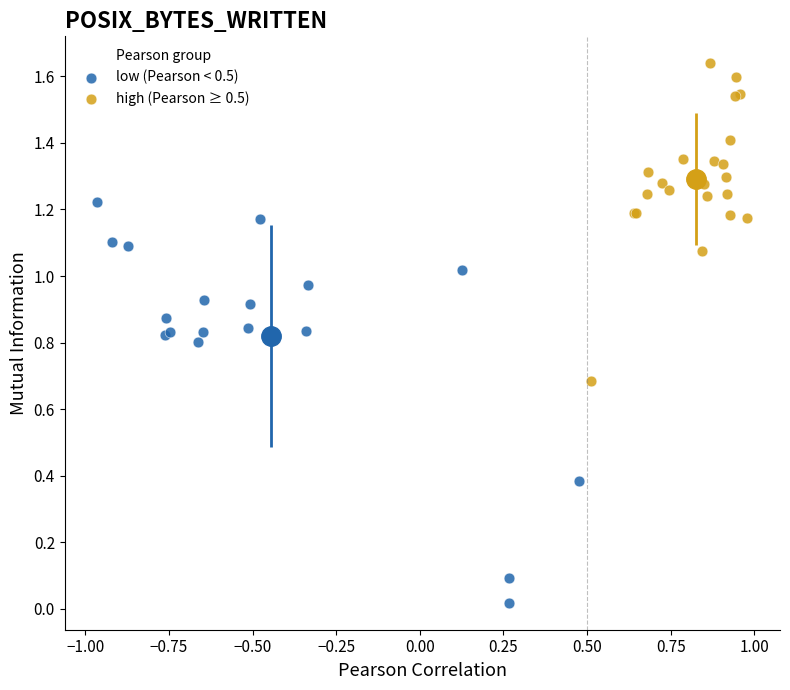

What are all the series names shown in the legend?

low (Pearson < 0.5), high (Pearson ≥ 0.5)